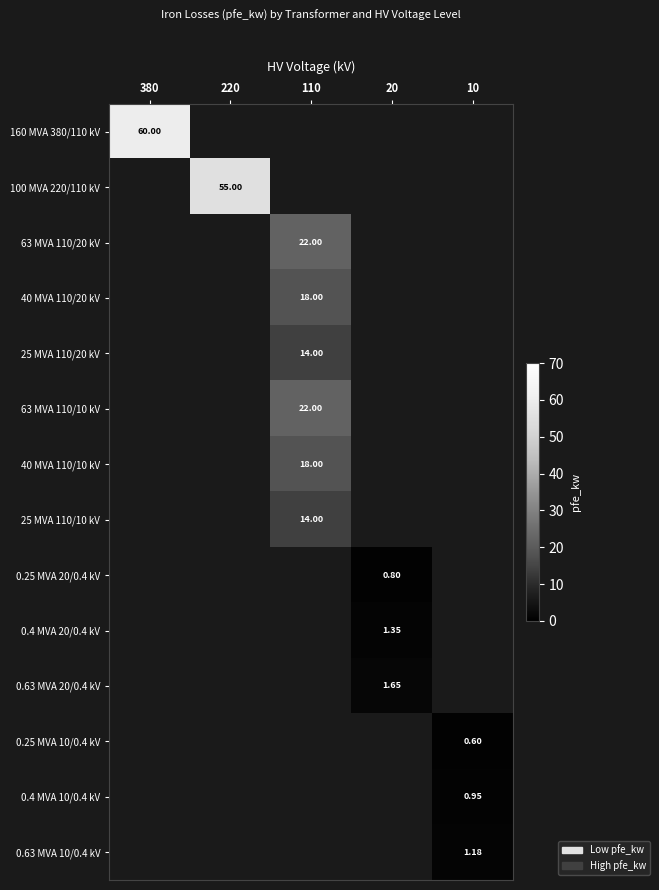

How many data points does each series have?

5